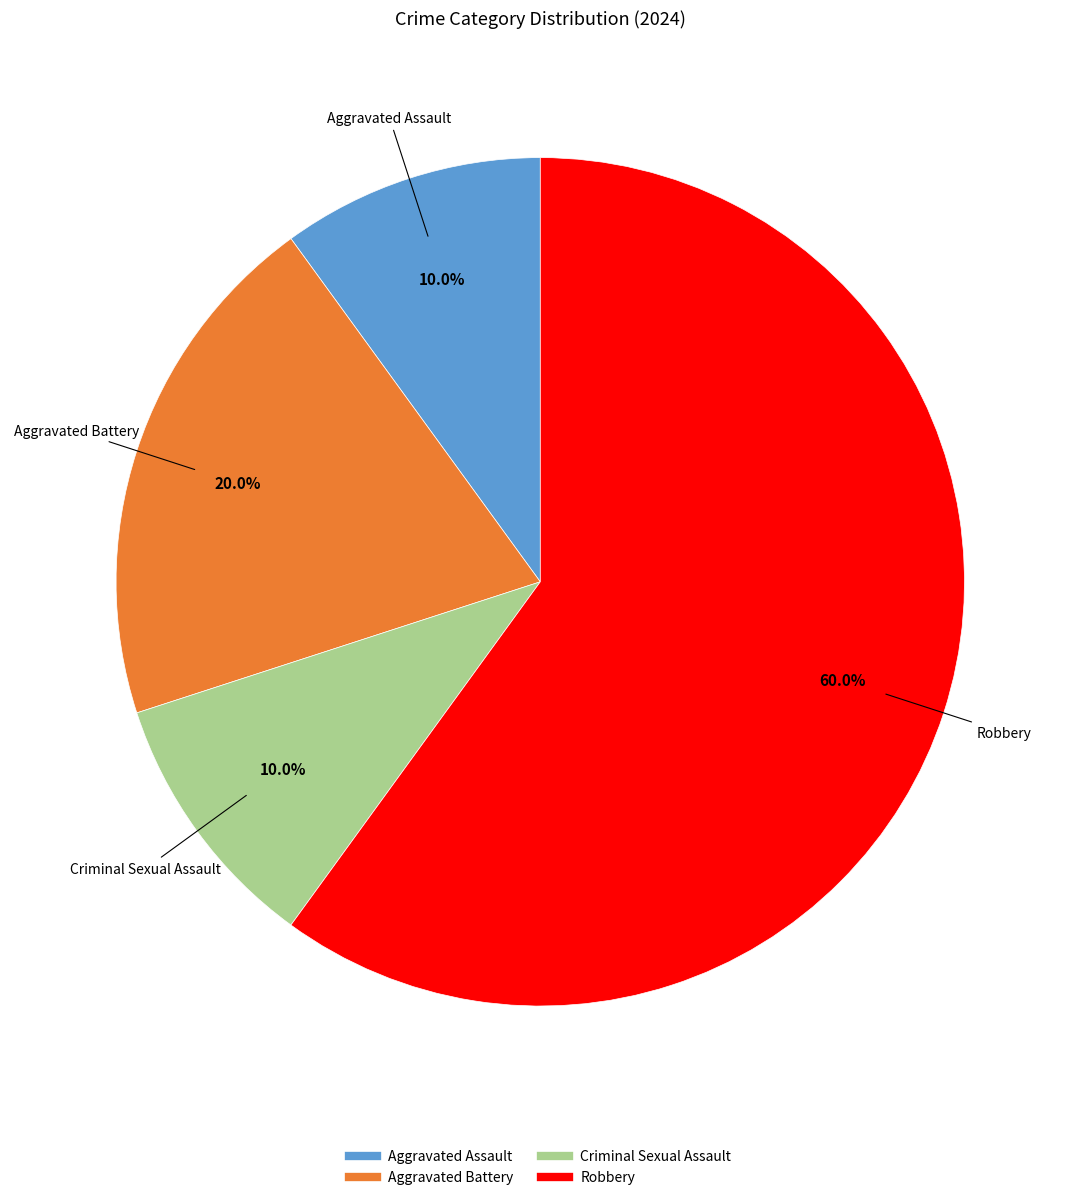

What is the largest slice in the pie chart?

Robbery